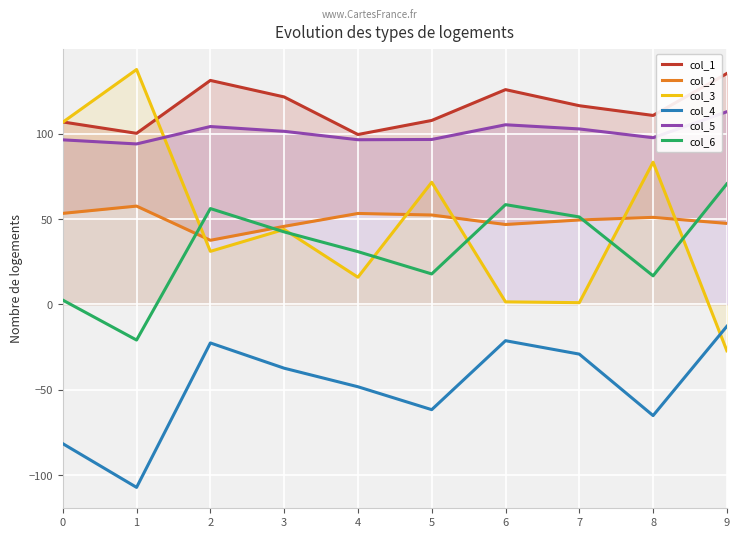

Reading right to left, transcribe all the data shown in this chart.

col_1: 9=135.4	8=110.8	7=116.5	6=125.9	5=107.9	4=99.6	3=121.6	2=131.3	1=100.3	0=107.0
col_2: 9=47.5	8=51.1	7=49.5	6=46.9	5=52.4	4=53.3	3=45.8	2=37.6	1=57.7	0=53.4
col_3: 9=-27.2	8=83.4	7=1.0	6=1.5	5=71.6	4=16.0	3=44.0	2=31.1	1=137.7	0=106.8
col_4: 9=-12.8	8=-65.1	7=-29.1	6=-21.3	5=-61.7	4=-48.2	3=-37.4	2=-22.6	1=-107.2	0=-81.6
col_5: 9=113.0	8=97.7	7=102.9	6=105.3	5=96.7	4=96.6	3=101.5	2=104.3	1=94.1	0=96.5
col_6: 9=70.7	8=16.8	7=51.3	6=58.5	5=17.9	4=31.0	3=42.5	2=56.2	1=-20.9	0=2.6